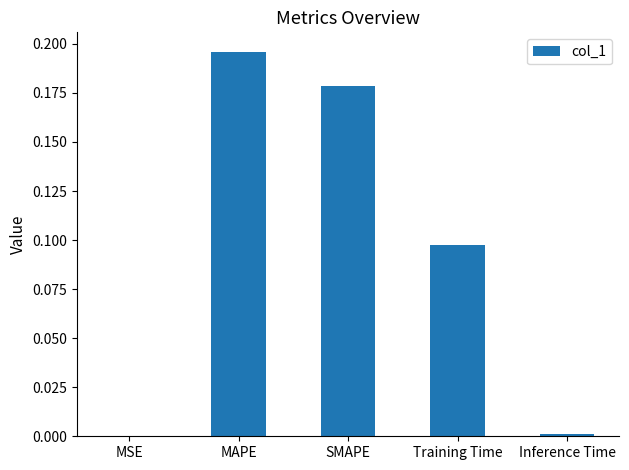

Between SMAPE and Inference Time, which is larger?

SMAPE